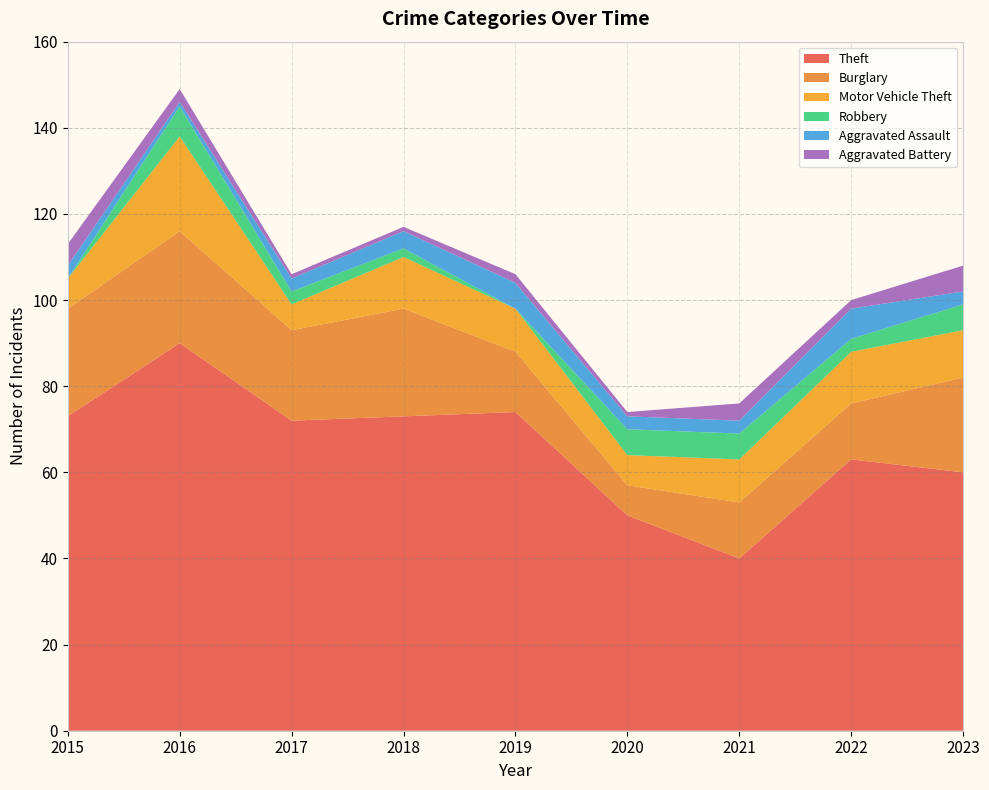

Reading right to left, extract all data points from this chart.

Theft: 60	63	40	50	74	73	72	90	73
Burglary: 22	13	13	7	14	25	21	26	25
Motor Vehicle Theft: 11	12	10	7	10	12	6	22	7
Robbery: 6	3	6	6	0	2	3	7	0
Aggravated Assault: 3	7	3	3	6	4	3	1	3
Aggravated Battery: 6	2	4	1	2	1	1	3	5